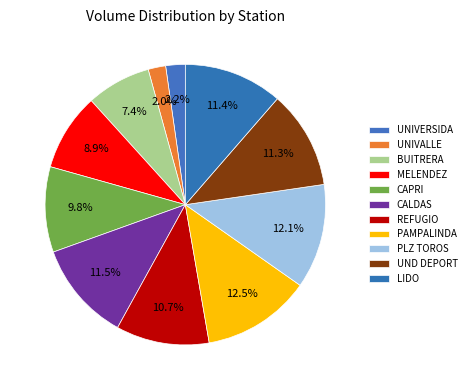

How many segments does this pie chart have?

11